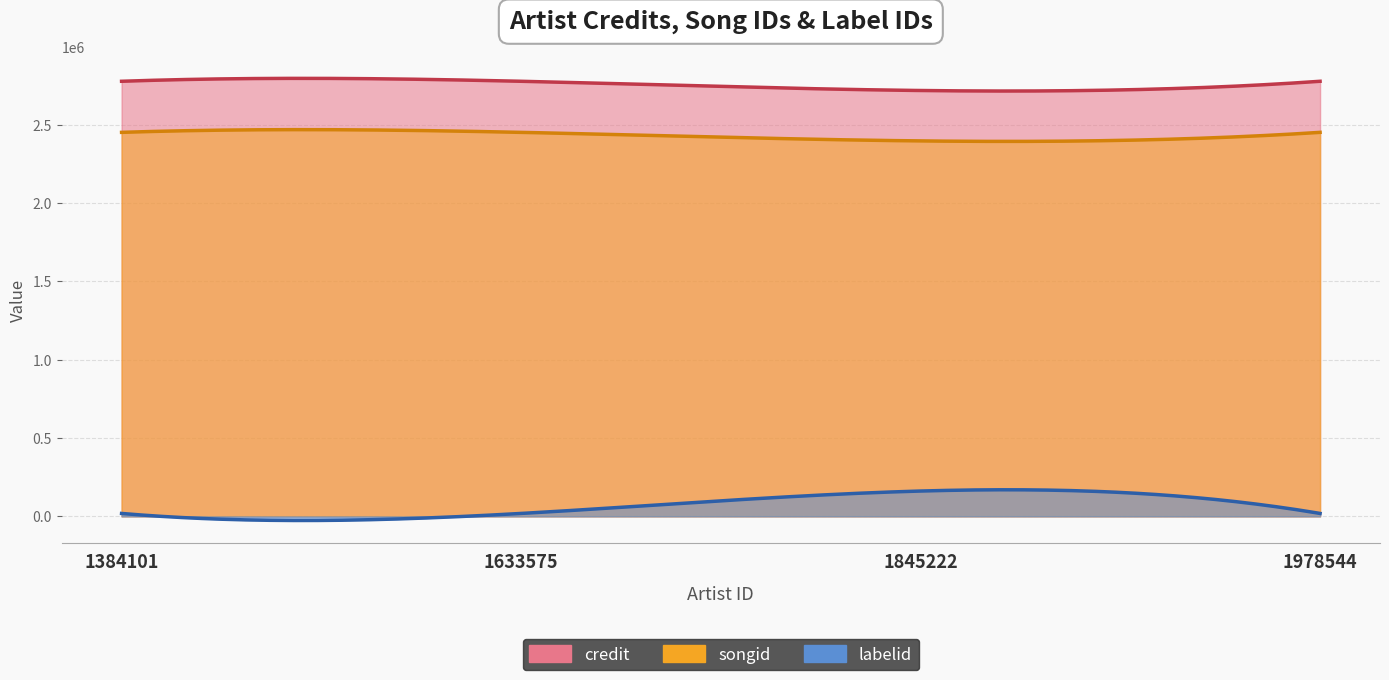

Which series has the largest range (max minus min)?

labelid